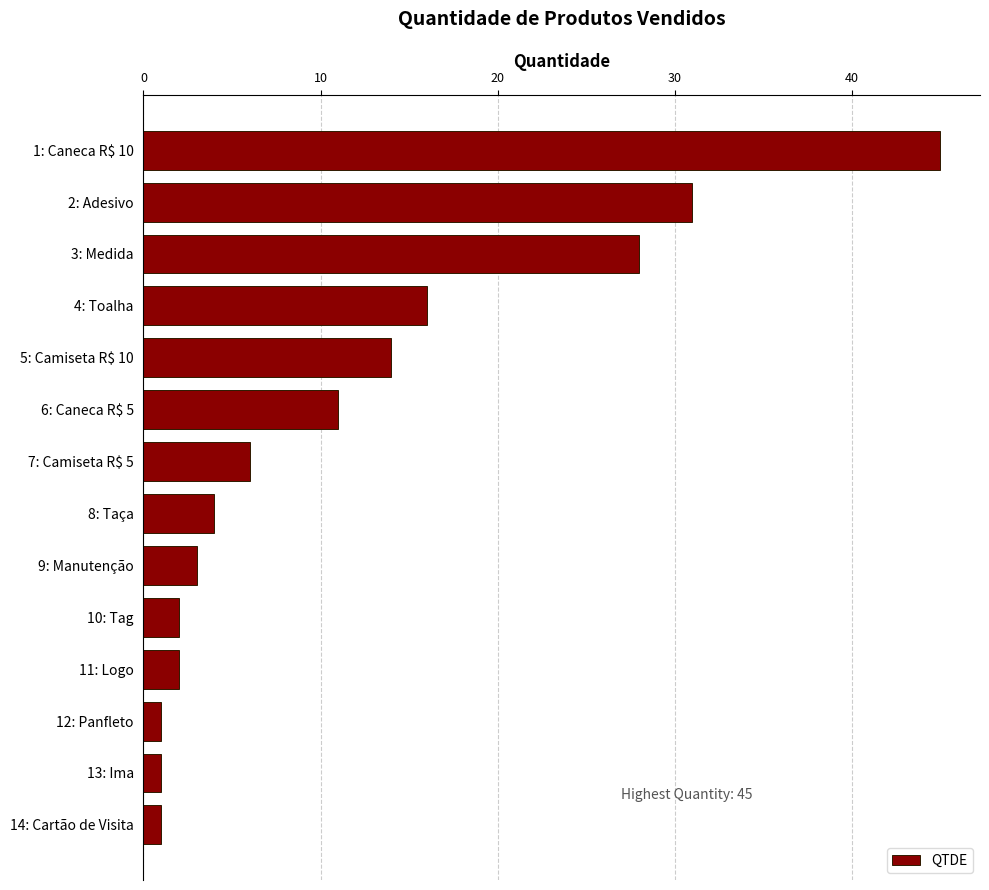

Between 1: Caneca R$ 10 and 11: Logo, which is larger?

1: Caneca R$ 10